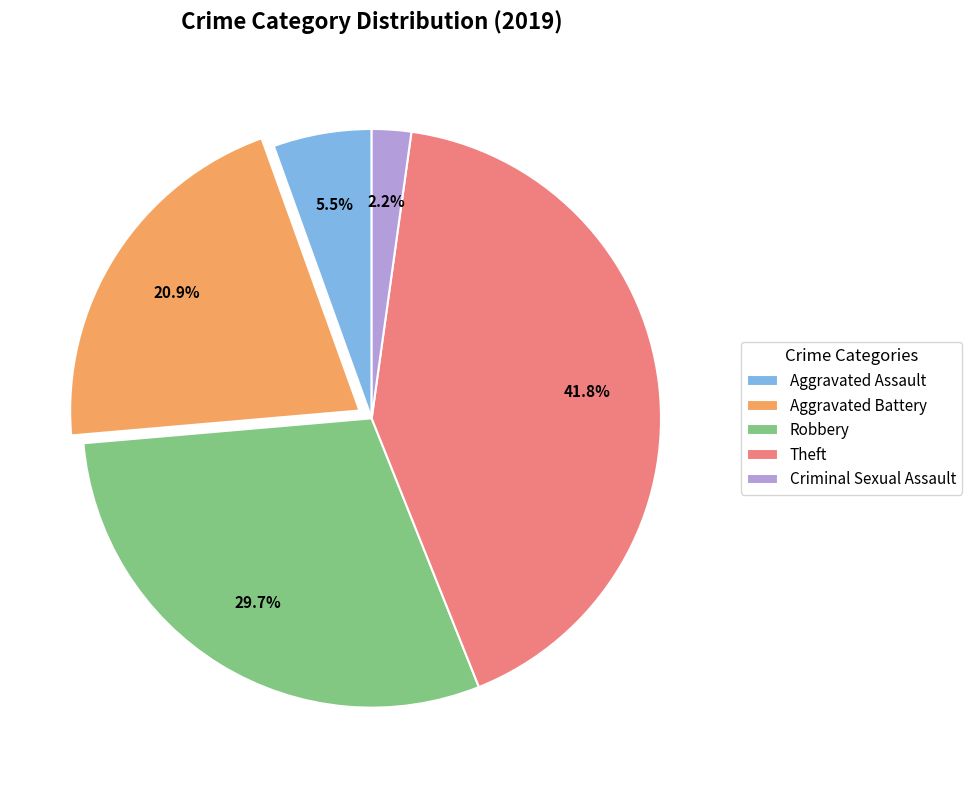

Rank the categories by value from highest to lowest.

Theft, Robbery, Aggravated Battery, Aggravated Assault, Criminal Sexual Assault